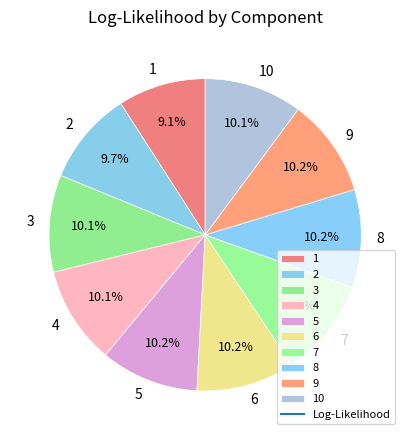

How much of the chart is everything except 8?

89.8%